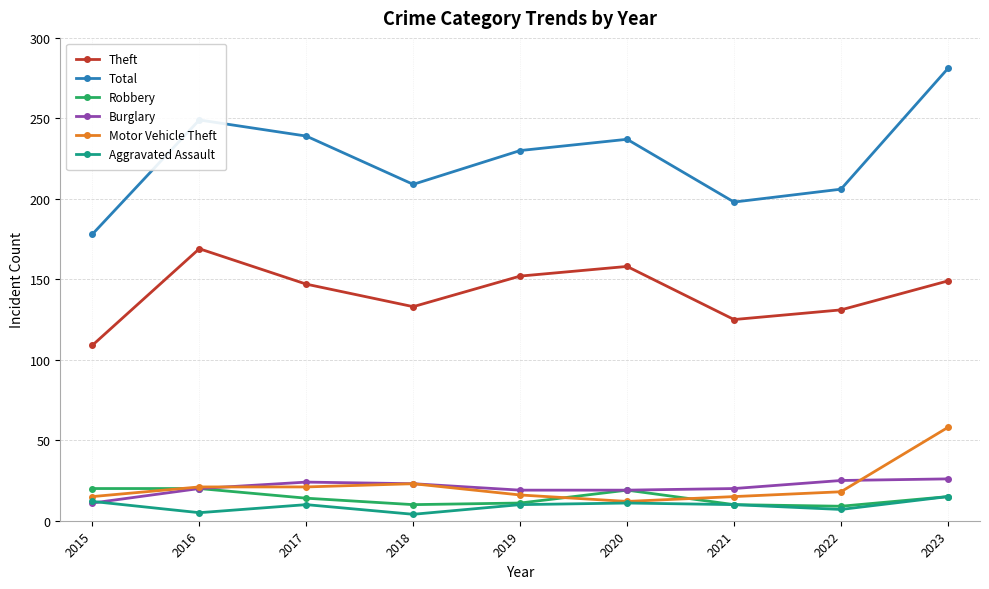

At which category does Theft reach its first local valley?

2018